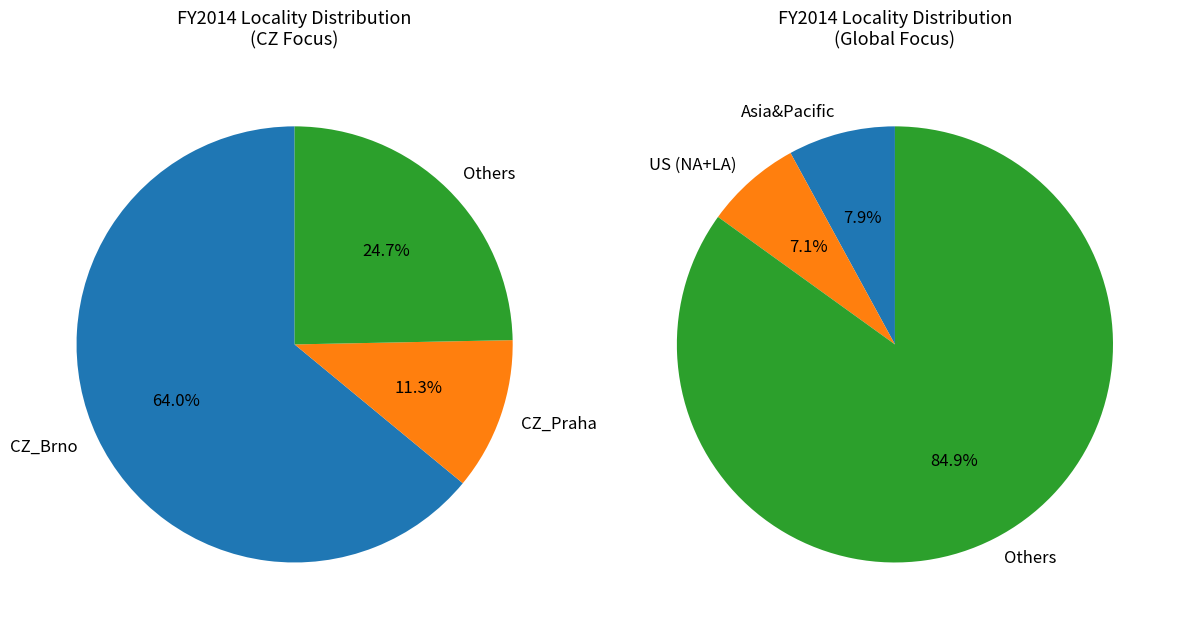

What is the largest slice in the pie chart?

CZ_Brno